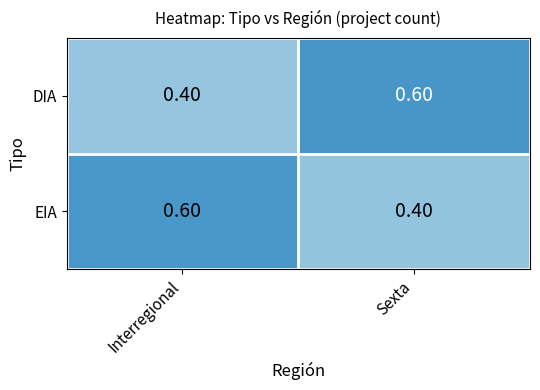

List the labels in order of DIA value, smallest first.

Interregional, Sexta